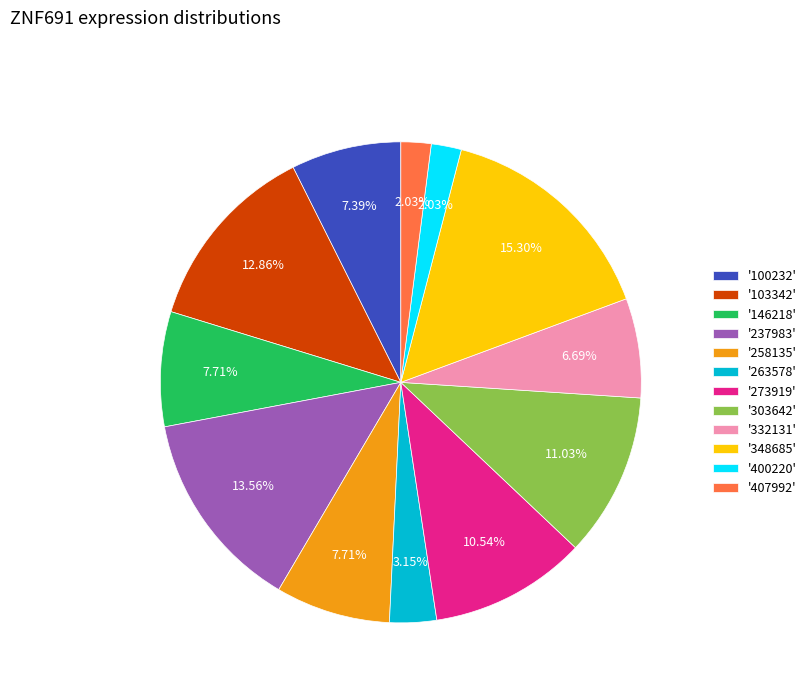

To the nearest percent, what is the difference between the largest and smallest slice percentages?

13%